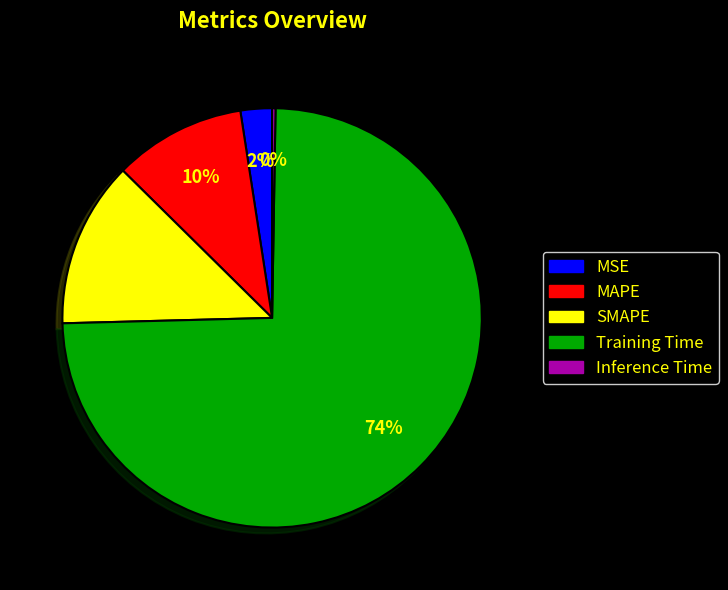

What percentage is the SMAPE slice, to the nearest percent?

13%